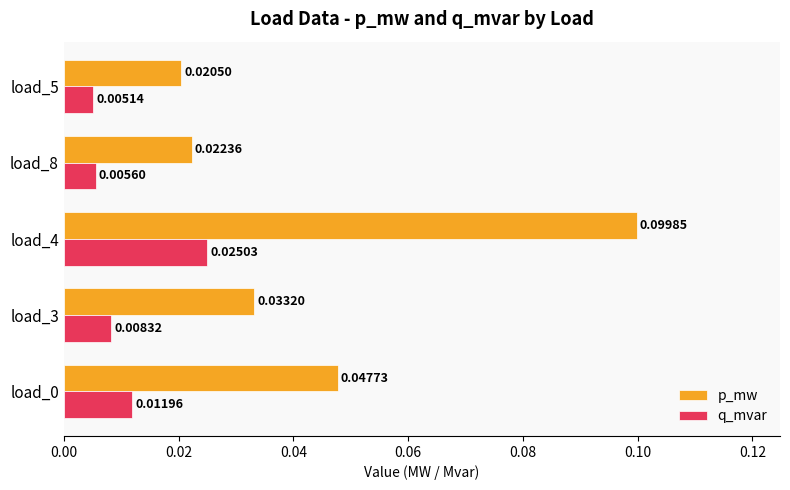

List the series in order of their peak value, highest first.

p_mw, q_mvar